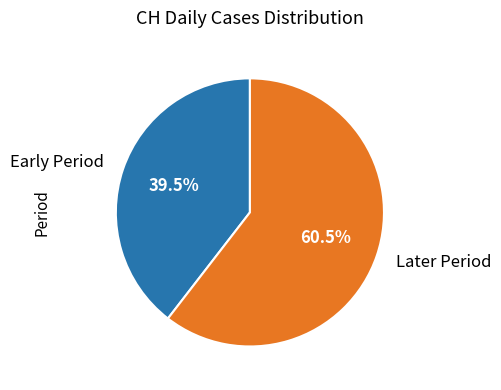

Does any single category account for the majority?

Yes